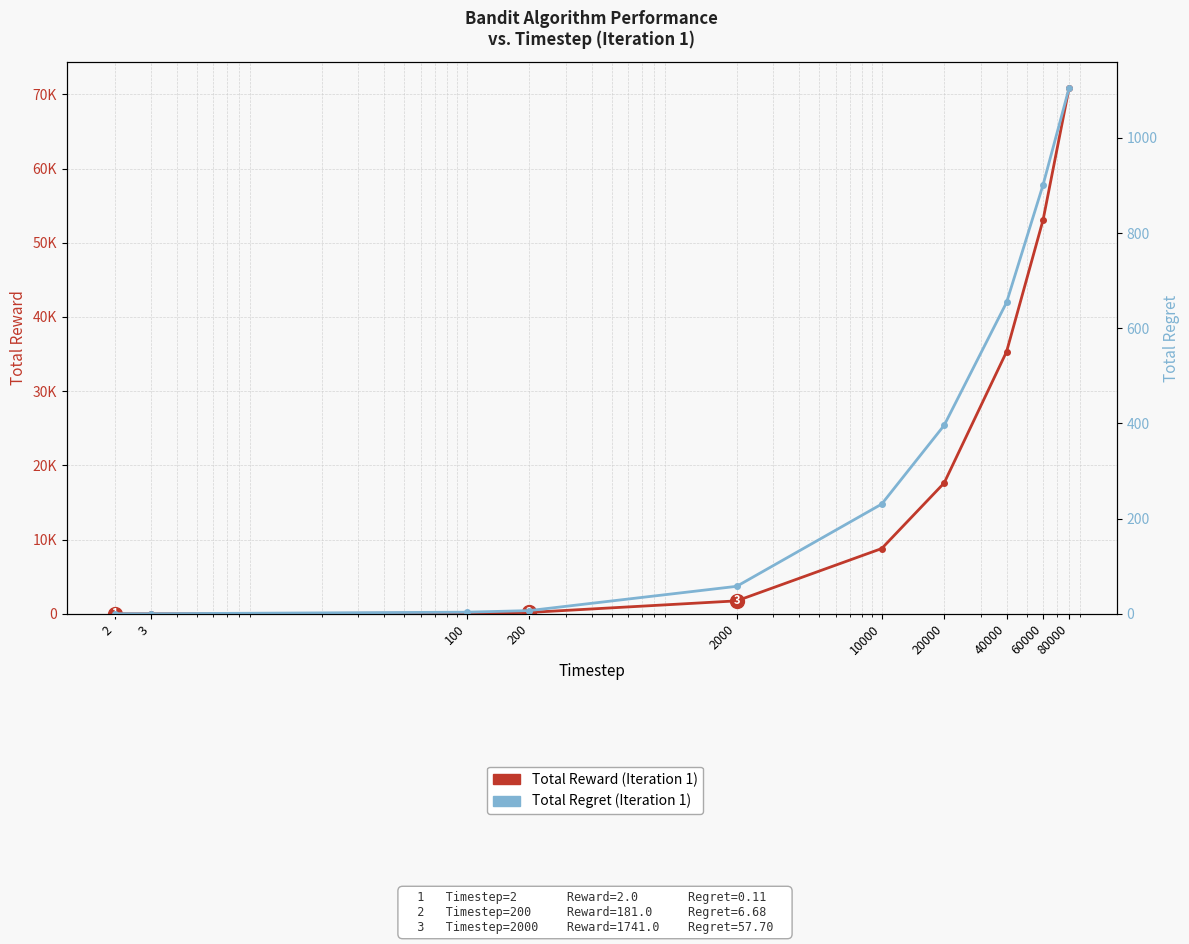

Which series has the largest total across all categories?

Total Reward (Iteration 1)